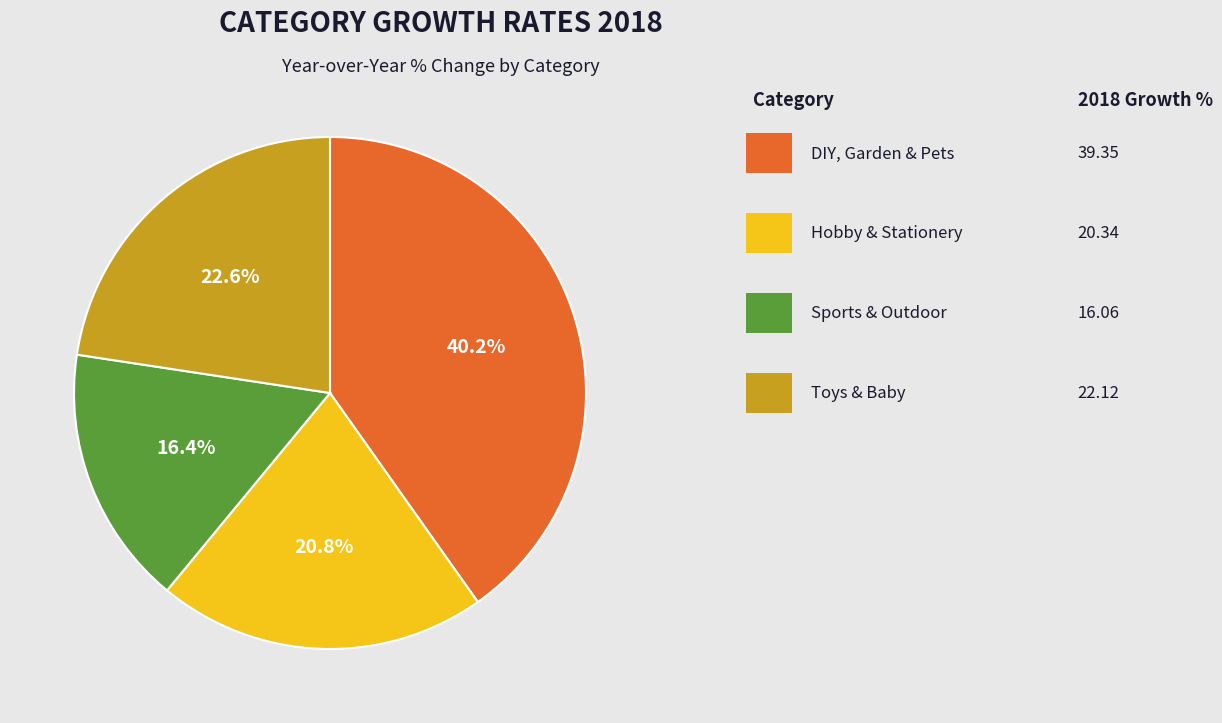

How many segments does this pie chart have?

4